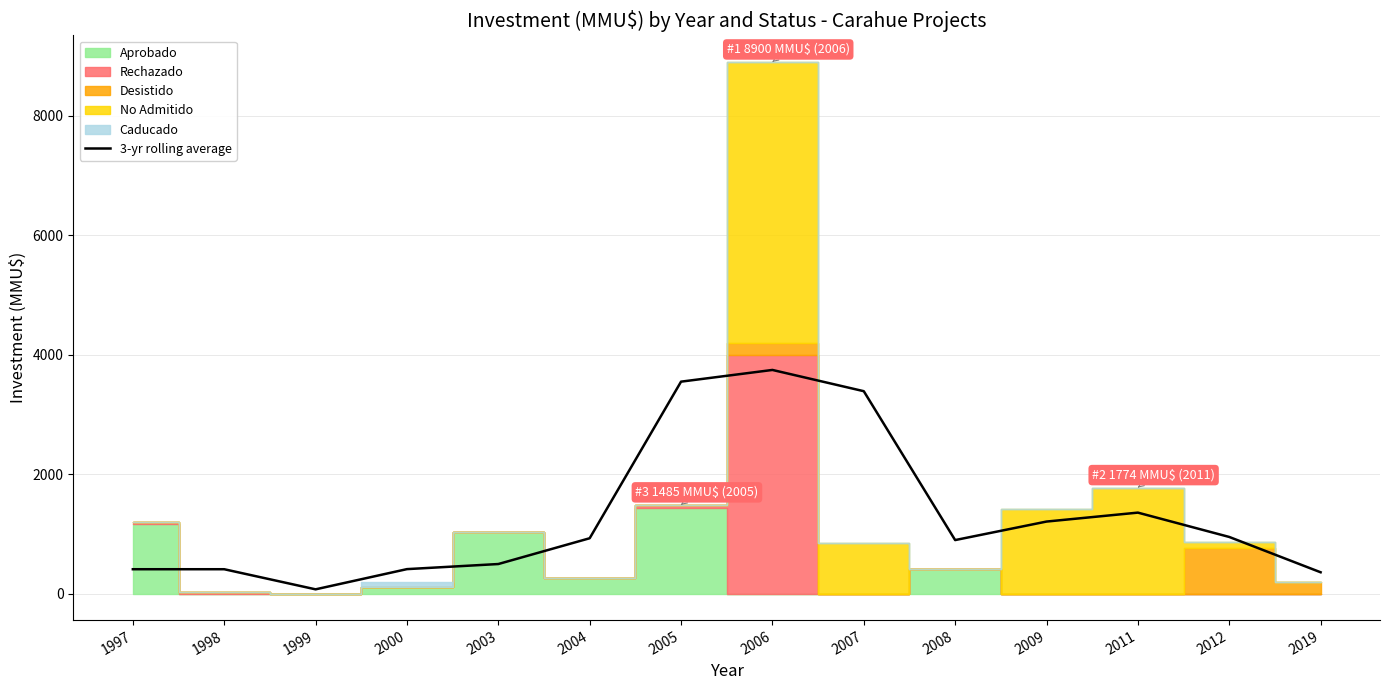

What is the change in value from 2009 to 2012?

-257.7